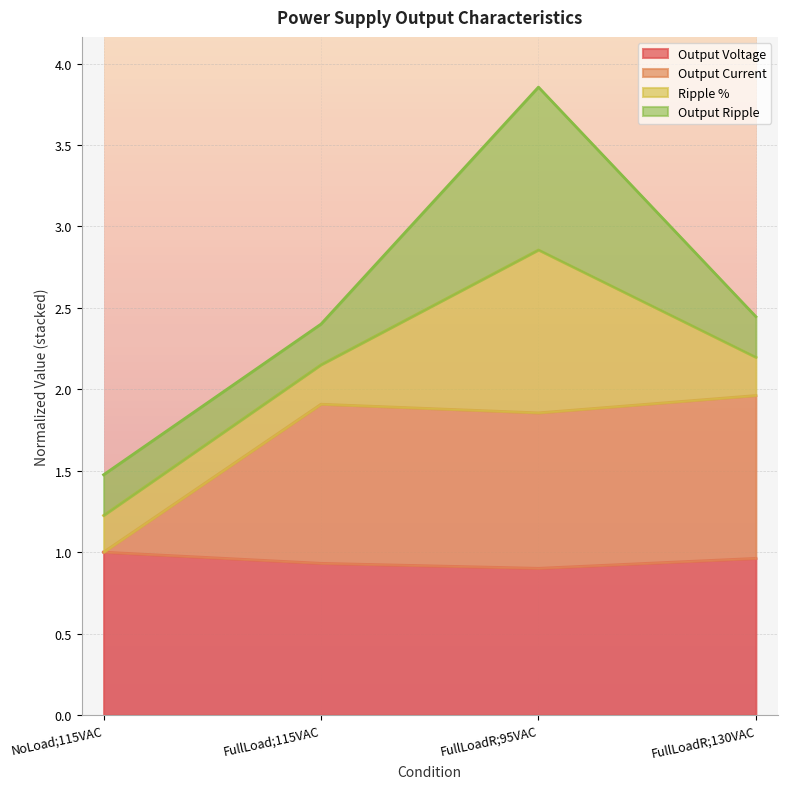

What is the total value across all series at NoLoad;115VAC?

1.5